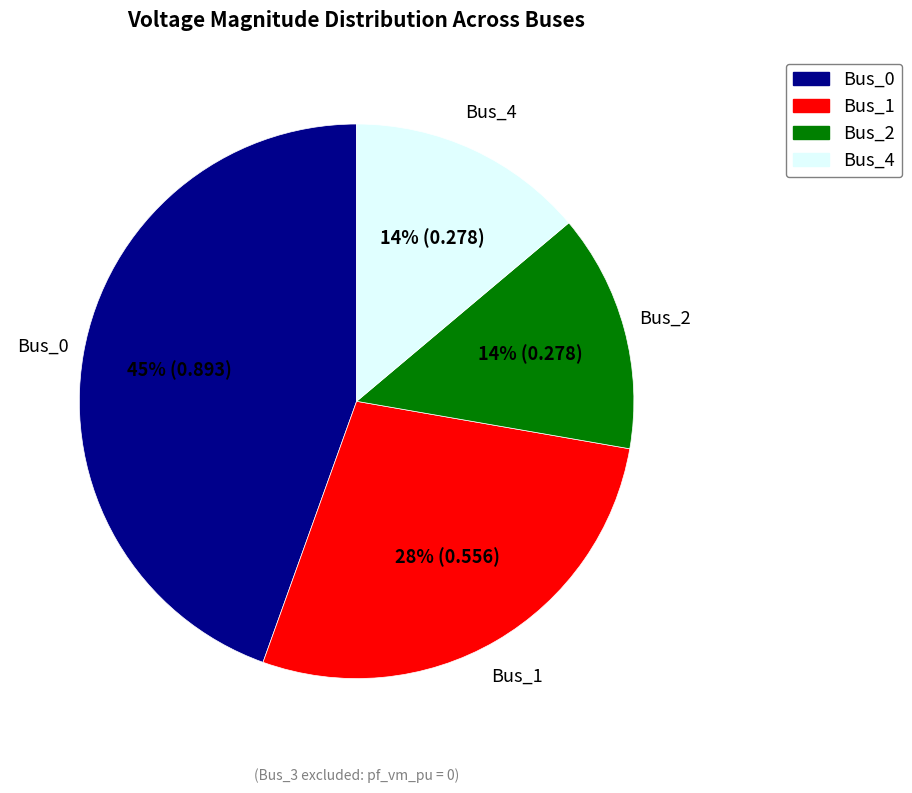

Count the number of slices in the pie.

4